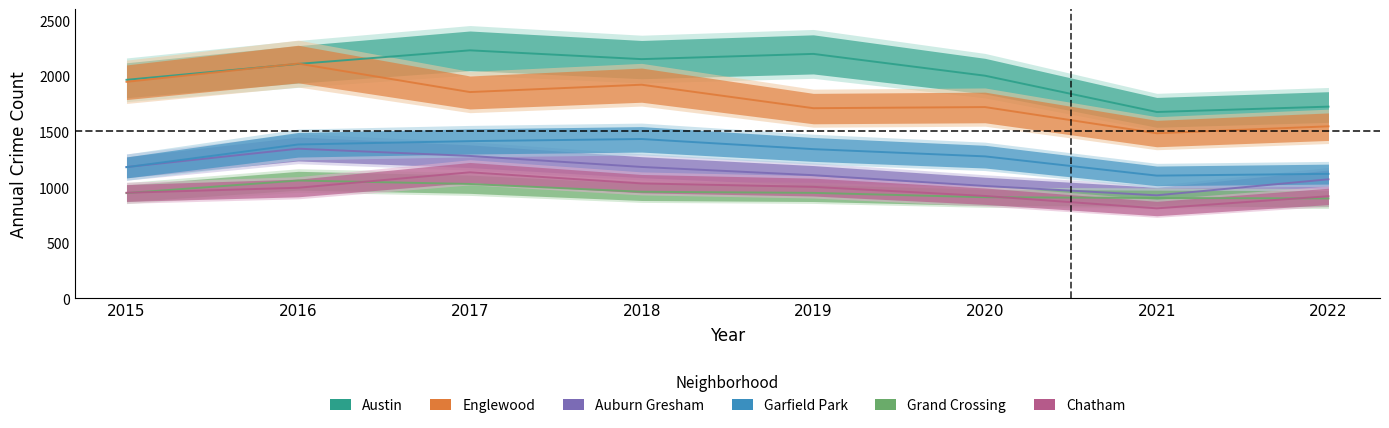

Reading right to left, extract all data points from this chart.

Austin: 2022=1723	2021=1675	2020=2001	2019=2197	2018=2150	2017=2229	2016=2107	2015=1964
Englewood: 2022=1546	2021=1484	2020=1719	2019=1709	2018=1920	2017=1854	2016=2110	2015=1946
Auburn Gresham: 2022=1070	2021=926	2020=1010	2019=1107	2018=1181	2017=1280	2016=1345	2015=1180
Garfield Park: 2022=1119	2021=1103	2020=1276	2019=1341	2018=1432	2017=1413	2016=1383	2015=1179
Grand Crossing: 2022=898	2021=902	2020=909	2019=948	2018=958	2017=1028	2016=1059	2015=946
Chatham: 2022=918	2021=809	2020=920	2019=1002	2018=1033	2017=1133	2016=994	2015=949